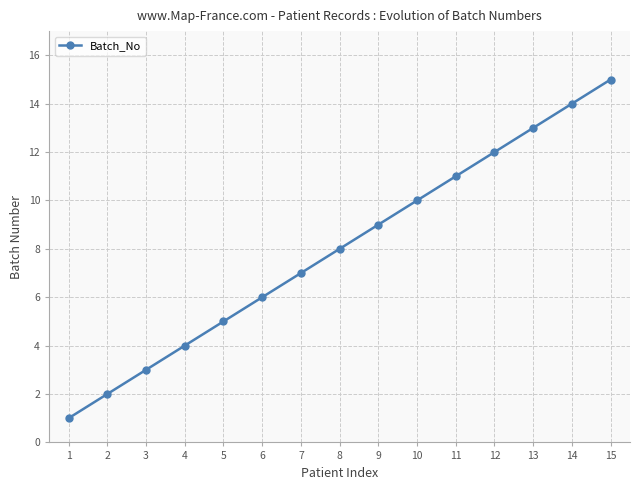

Approximately how many times larger is the value at 1 compared to 9?

0.1